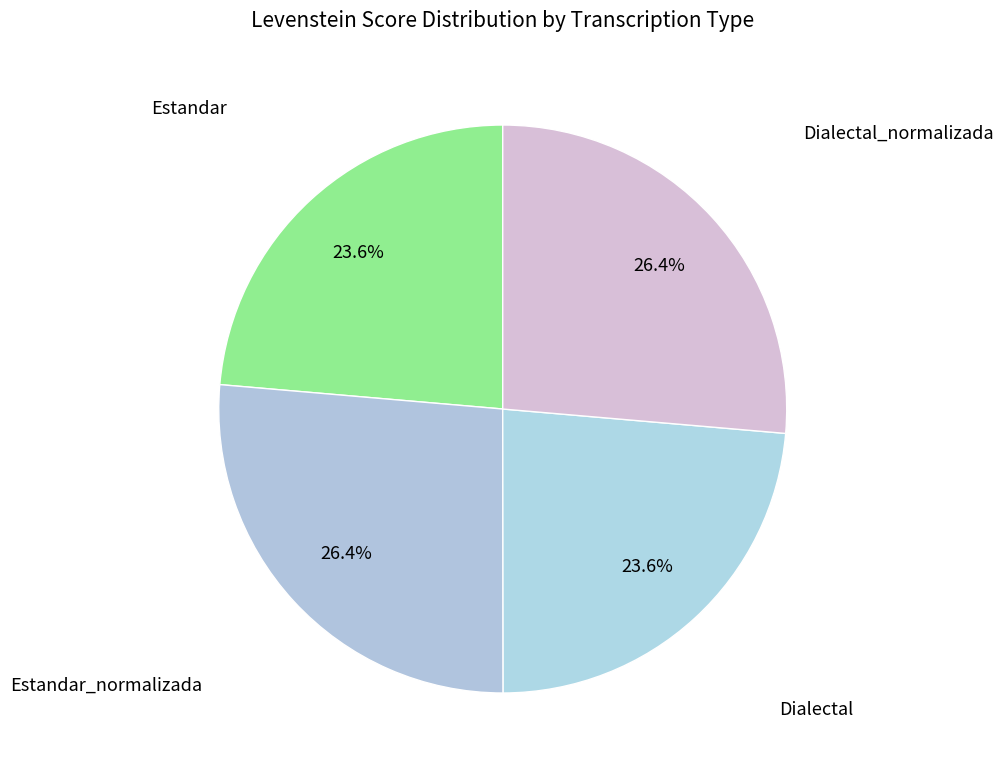

Is there a majority slice in this chart?

No